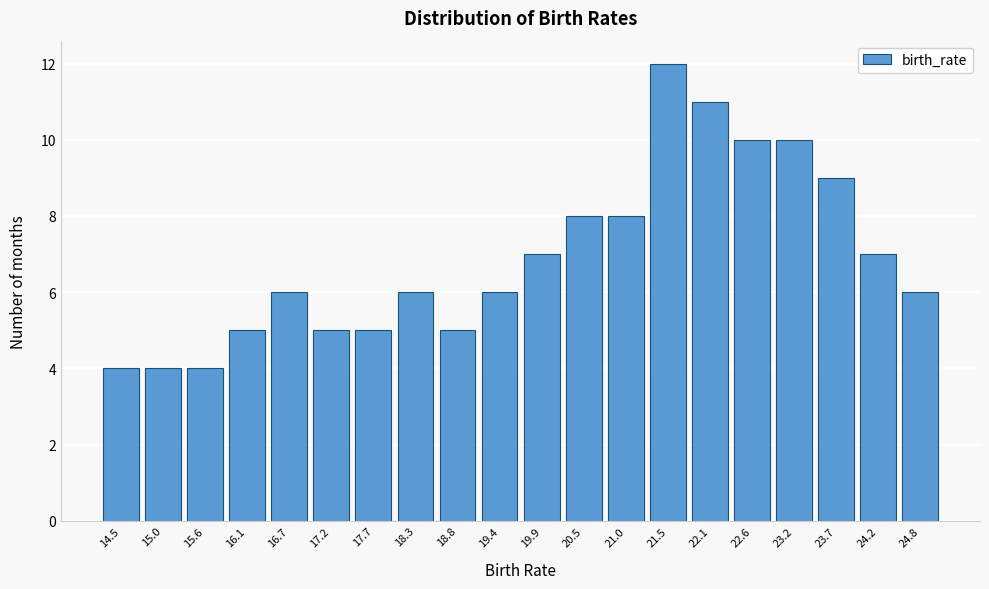

Reading right to left, what are all the values shown in this chart?

24.8=6	24.2=7	23.7=9	23.2=10	22.6=10	22.1=11	21.5=12	21.0=8	20.5=8	19.9=7	19.4=6	18.8=5	18.3=6	17.7=5	17.2=5	16.7=6	16.1=5	15.6=4	15.0=4	14.5=4